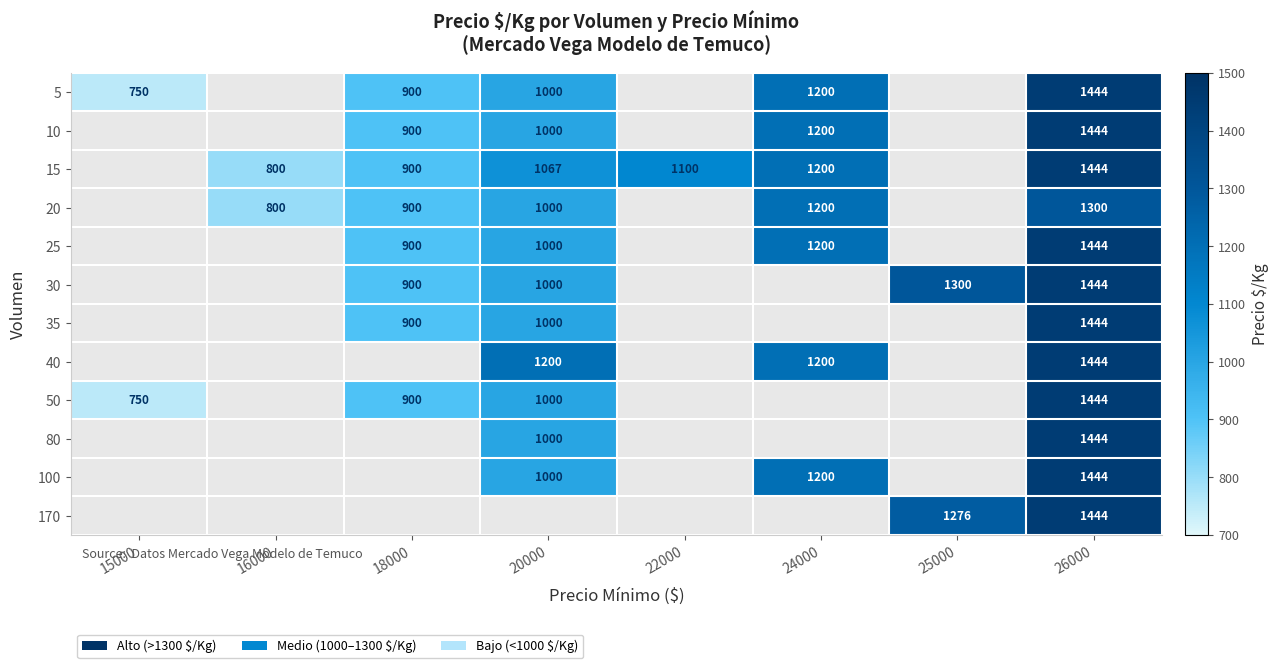

At which category is the sum across all series the highest?

26000